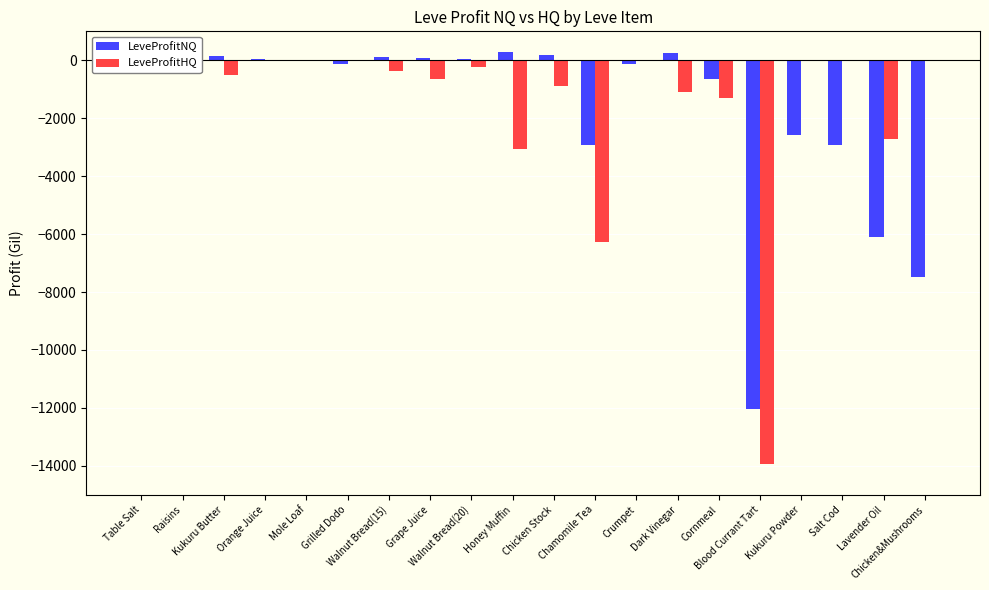

Rank the series by their maximum value, from highest to lowest.

LeveProfitNQ, LeveProfitHQ